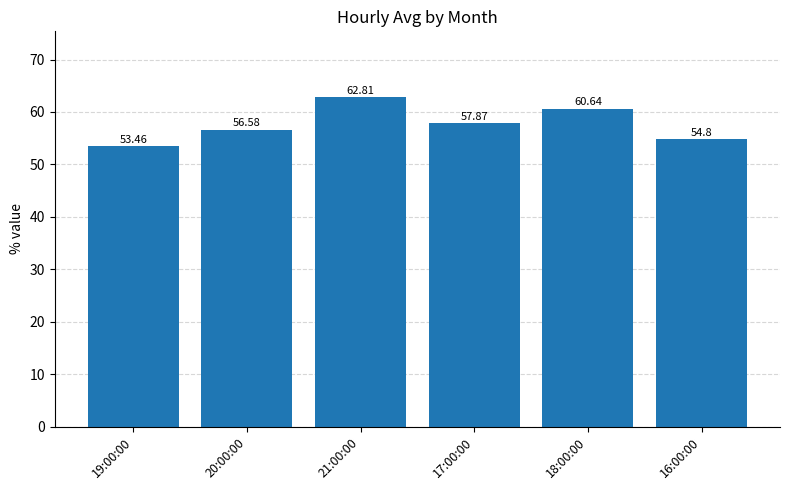

What is the difference between the values at 19:00:00 and 18:00:00?

7.2